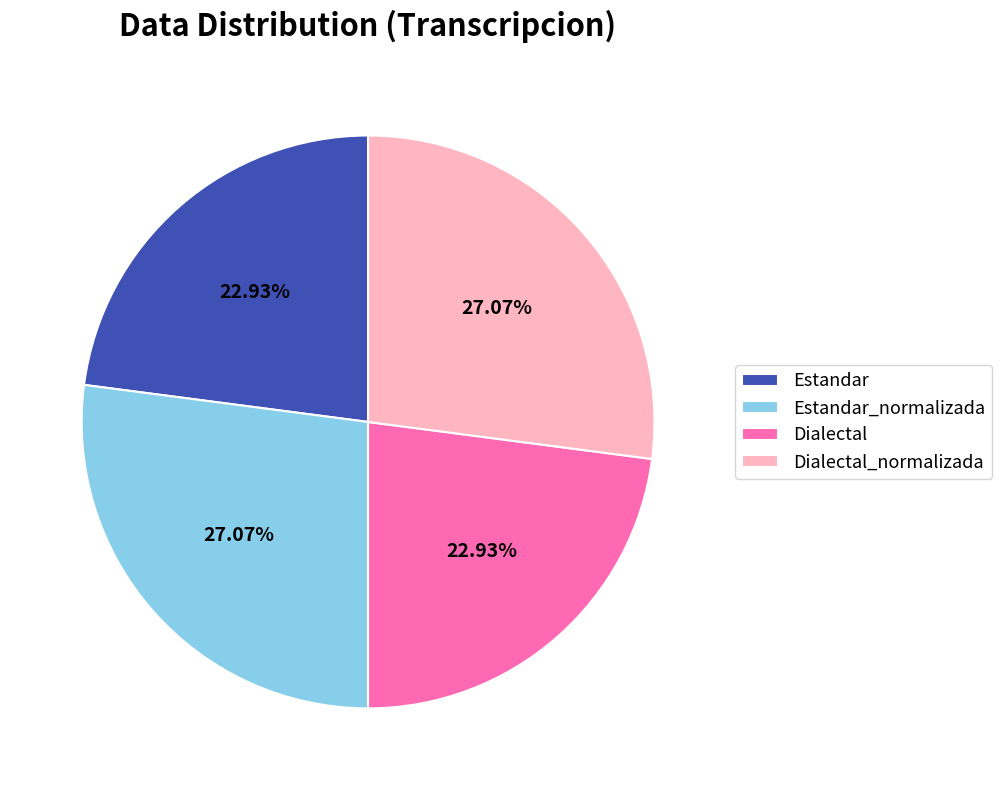

How many segments does this pie chart have?

4